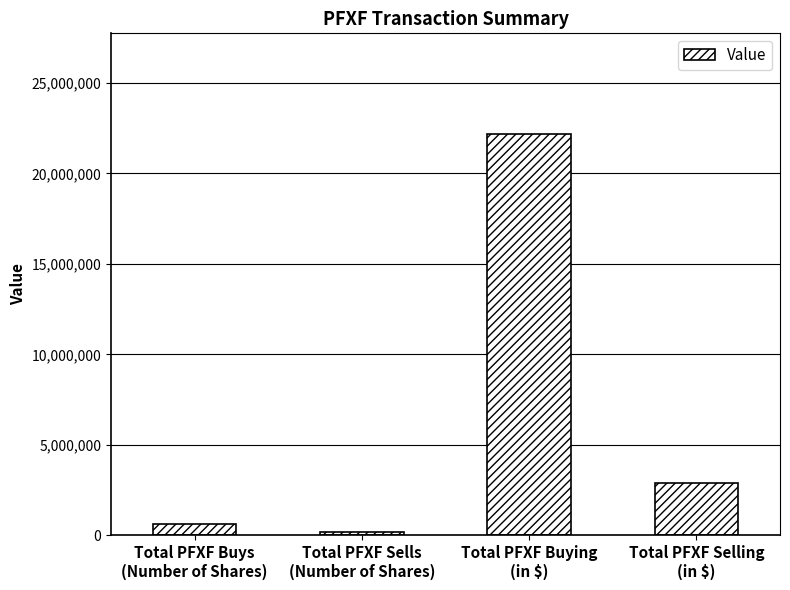

What position from the right is Total PFXF Selling
(in $)?

1